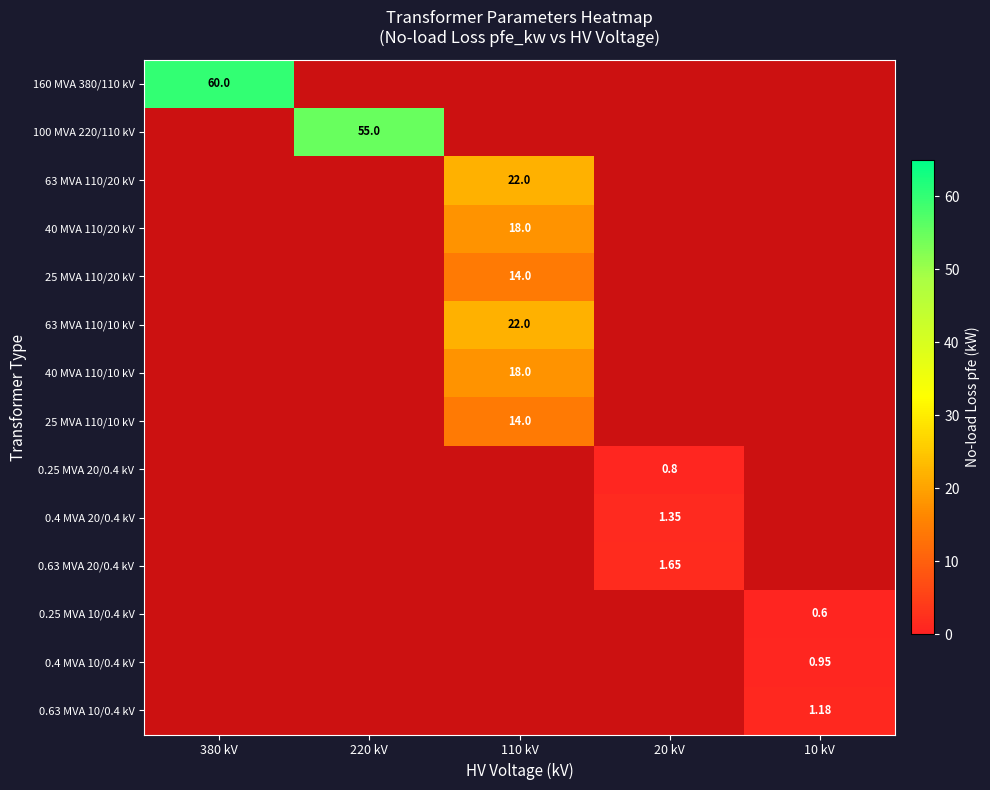

The value of 0.25 MVA 10/0.4 kV at 110 kV is 0.0. True or false?

True